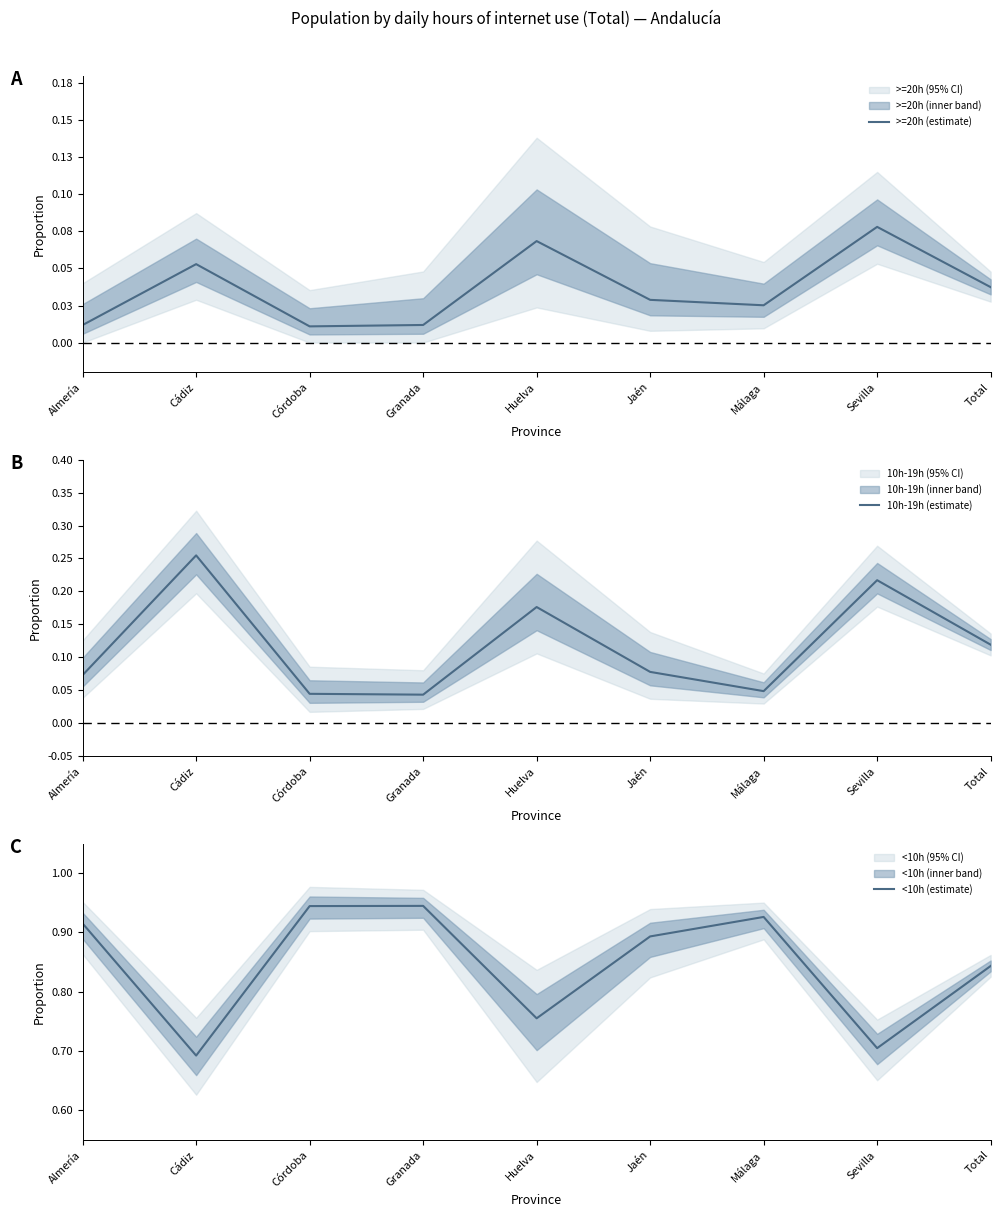

True or false: <10h (estimate) has more than 0 points higher than both neighbors.

True